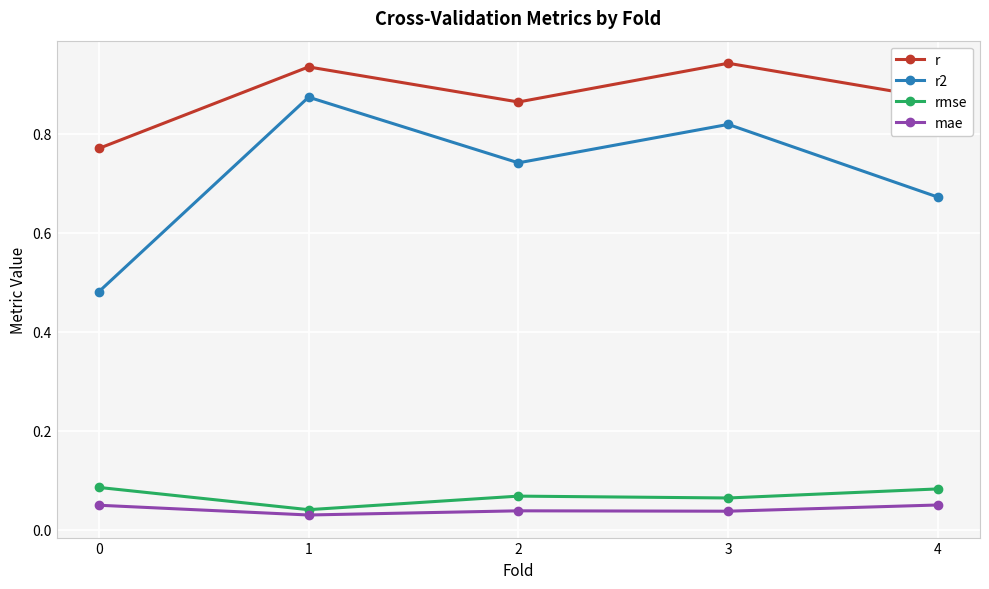

How many series are shown in this chart?

4